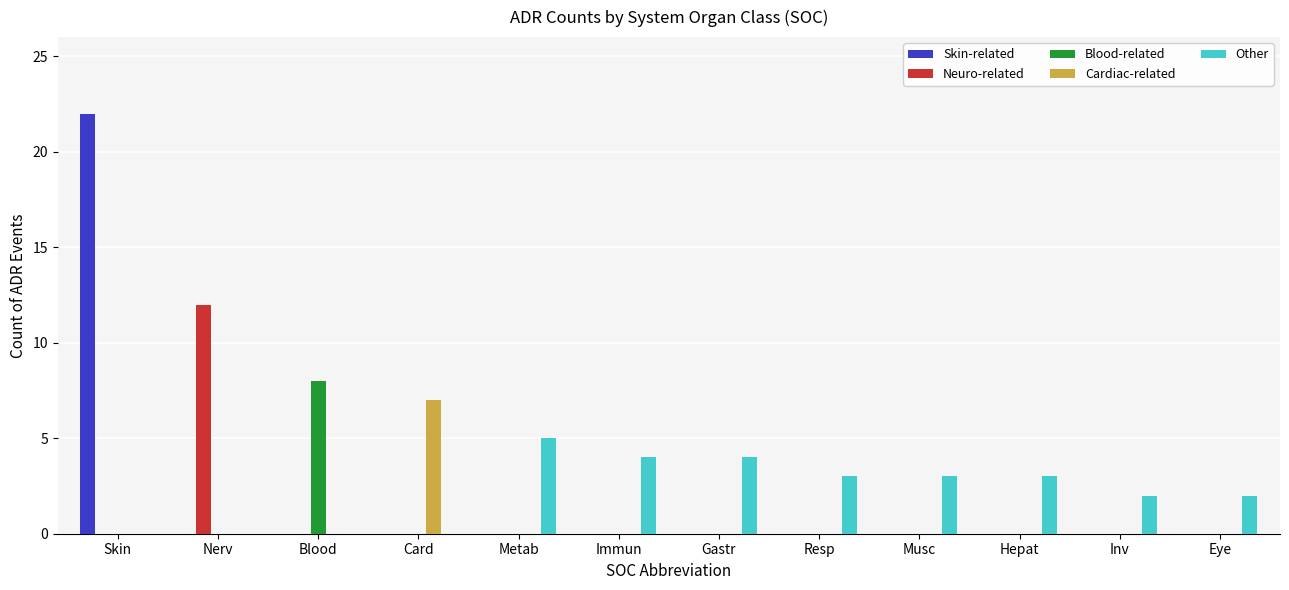

What is the spread (max minus min) of values at Resp?

3